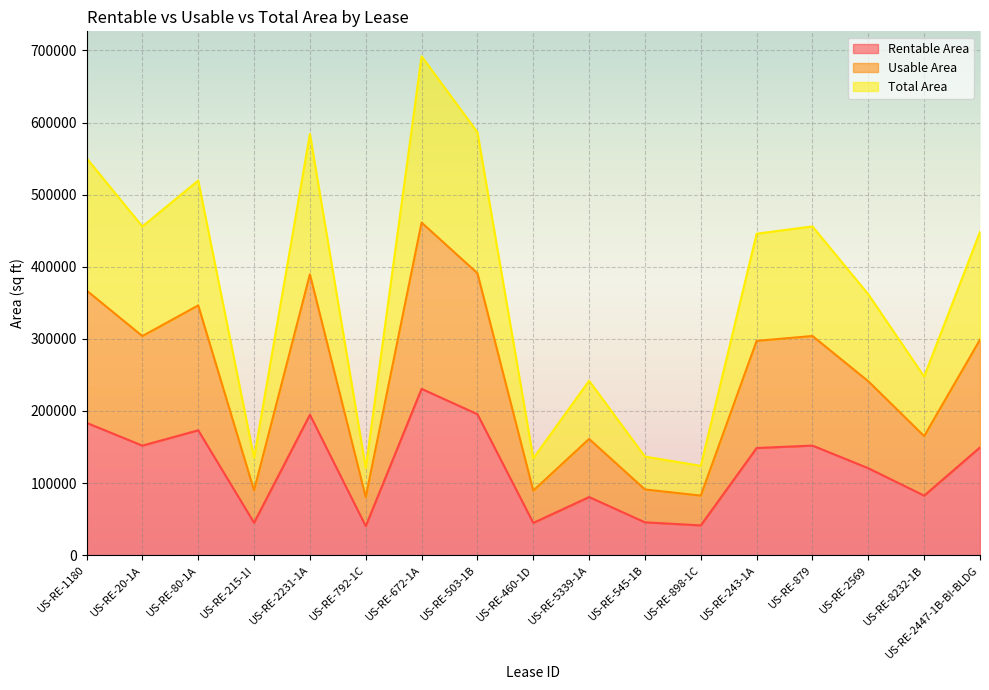

Is the value of Total Area at US-RE-792-1C greater than the value of Rentable Area at US-RE-80-1A?

No